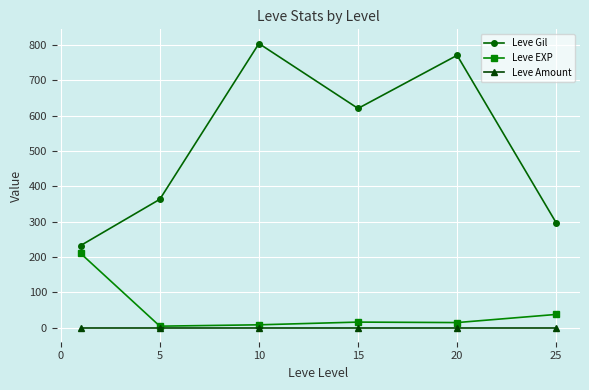

In Leve EXP, how many points are higher than both neighbors (excluding endpoints)?

1